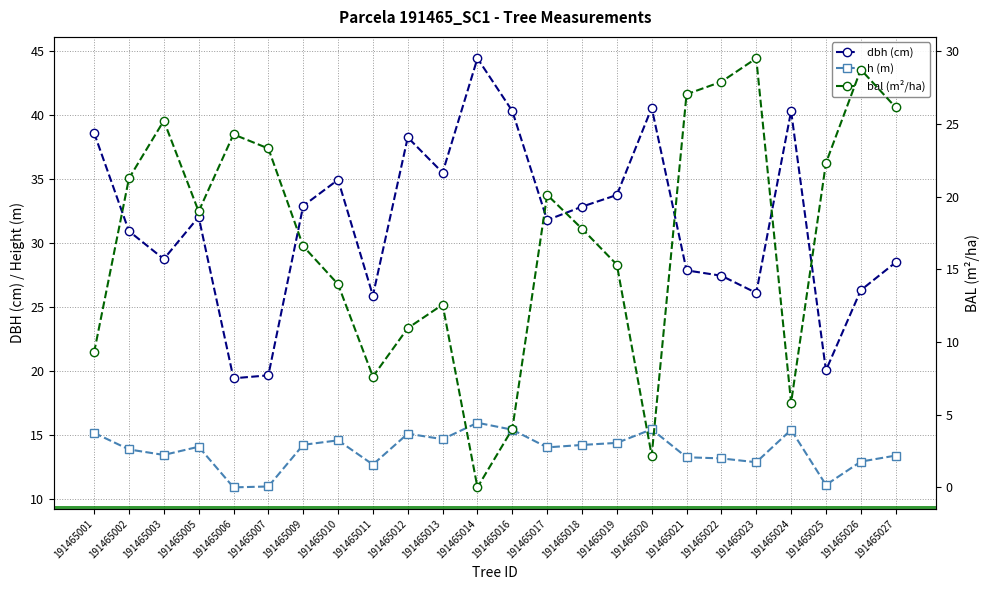

In bal, how many points are lower than both neighbors (excluding endpoints)?

5